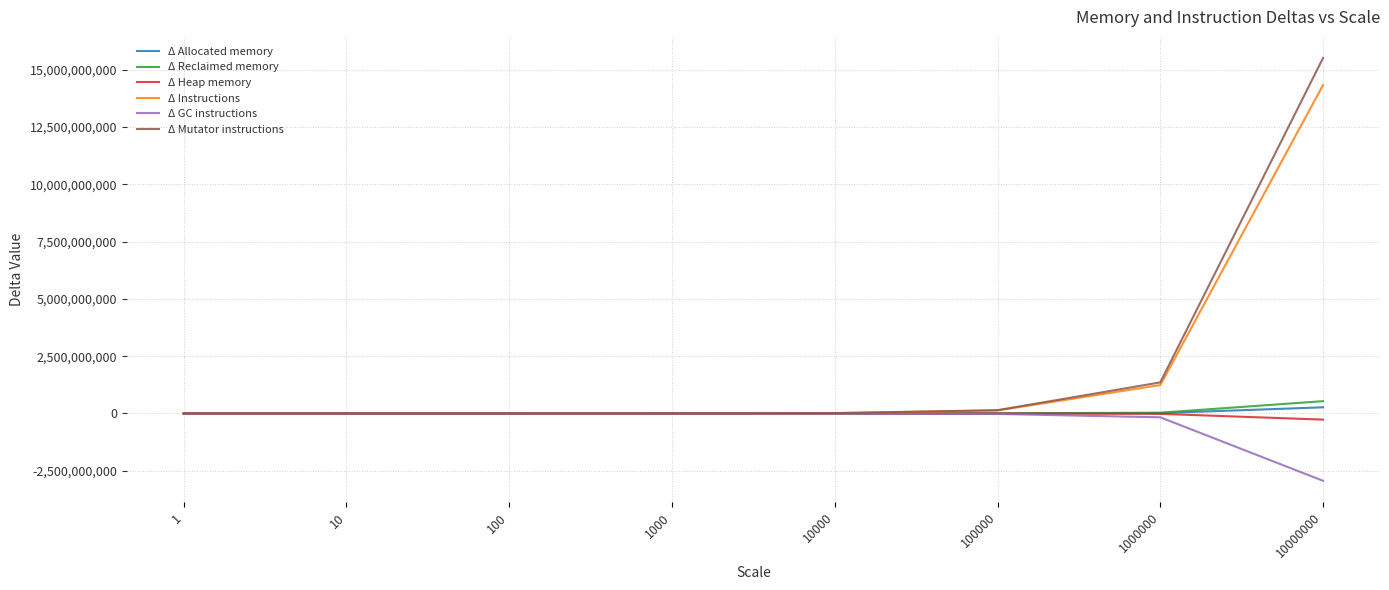

Which series has the widest spread of values?

Δ Mutator instructions